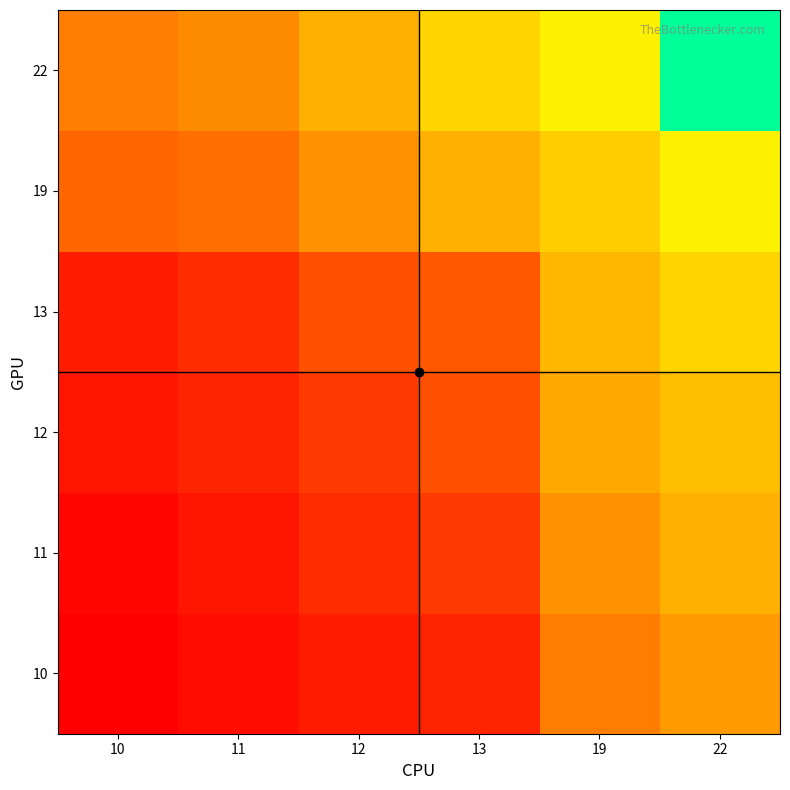

What is the total value across all series at 10?

69